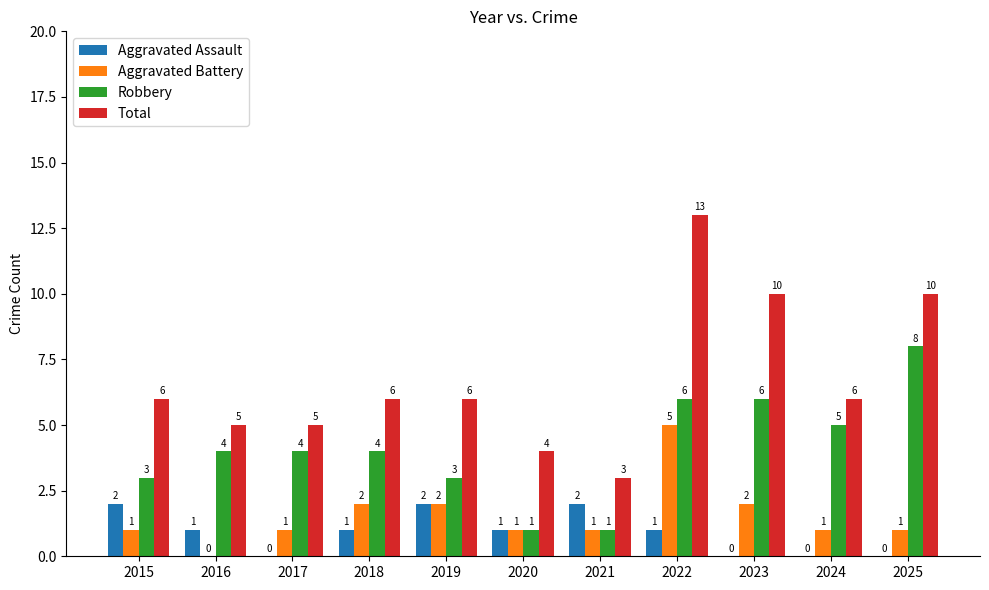

Which series has the largest total across all categories?

Total